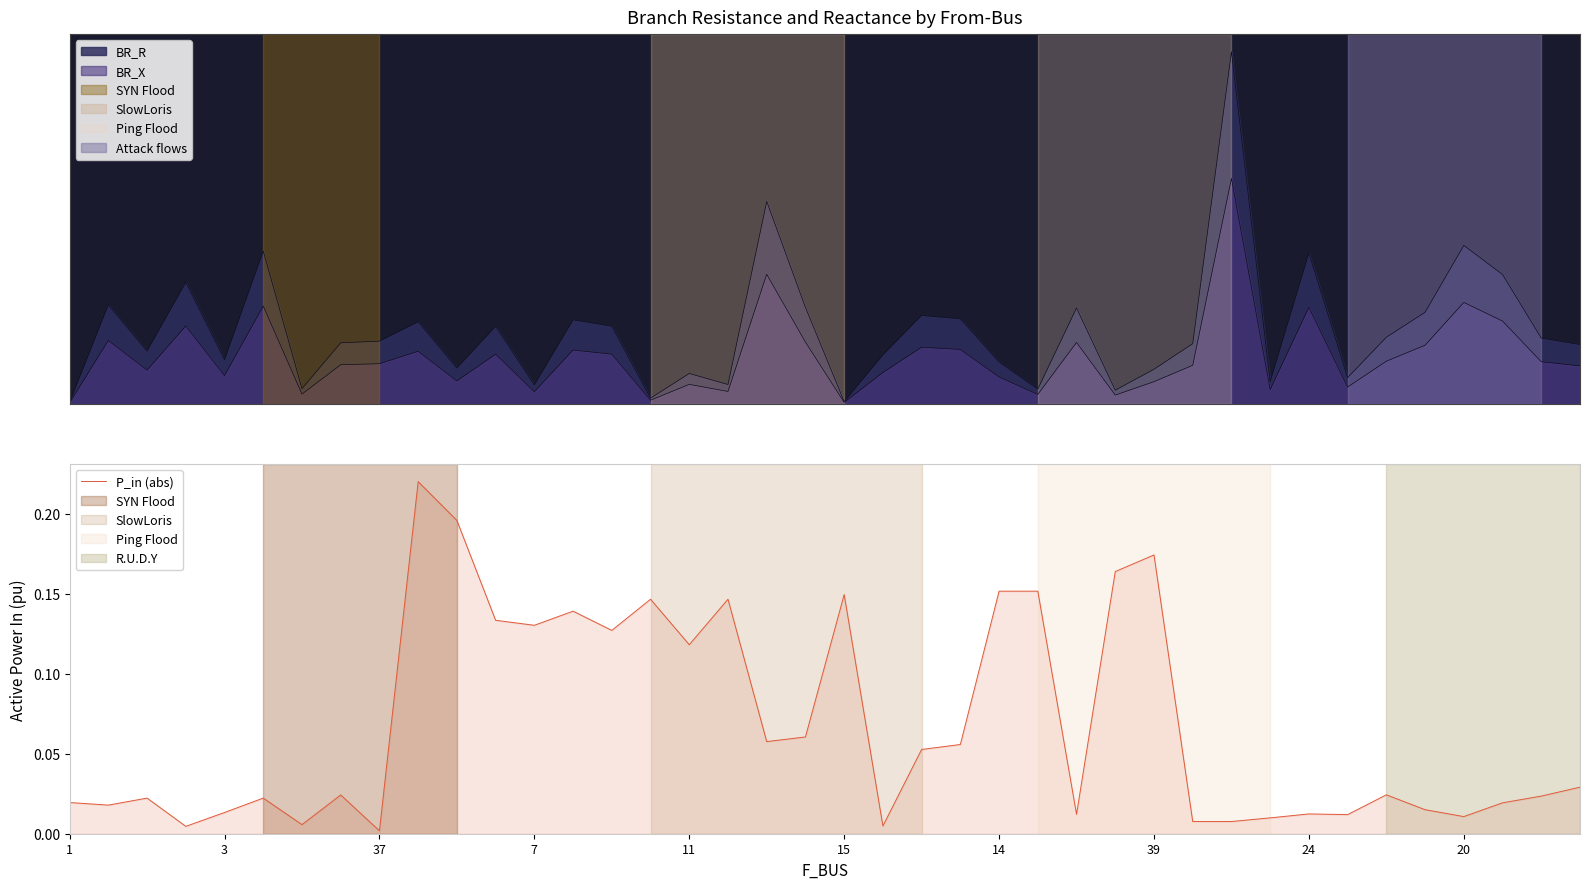

The P_in (abs) series shows 0.2 at 7. True or false?

False